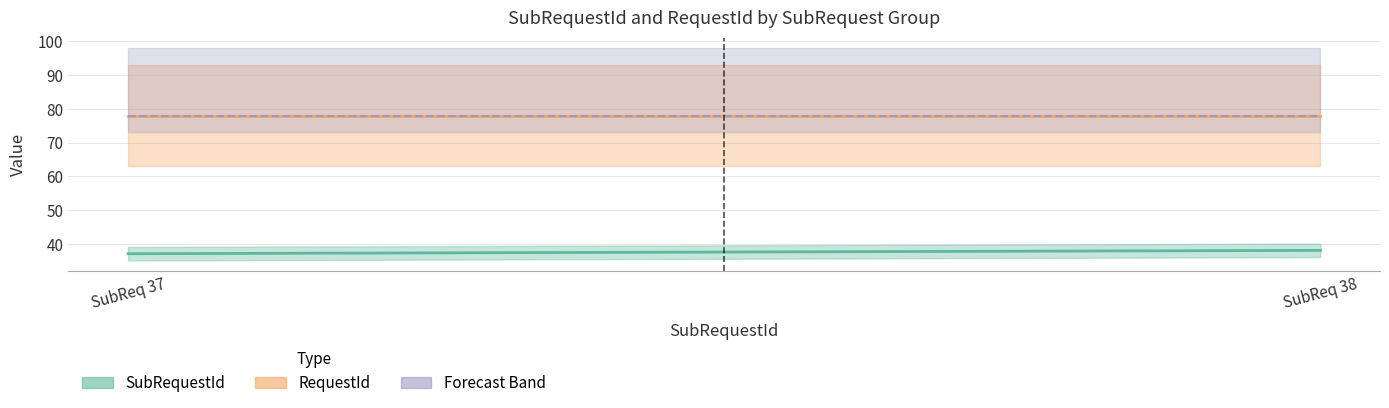

What is the difference between the highest and lowest values at 38?

40